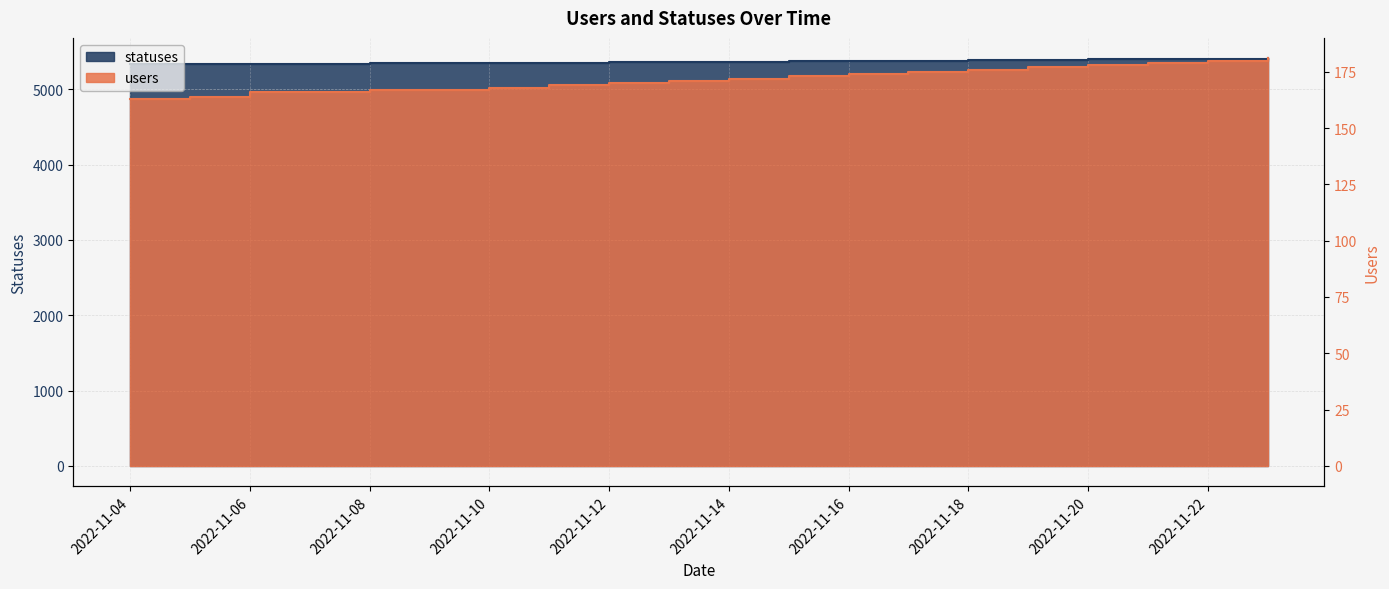

Is it true that users equals 117 at 2022-11-15?

False